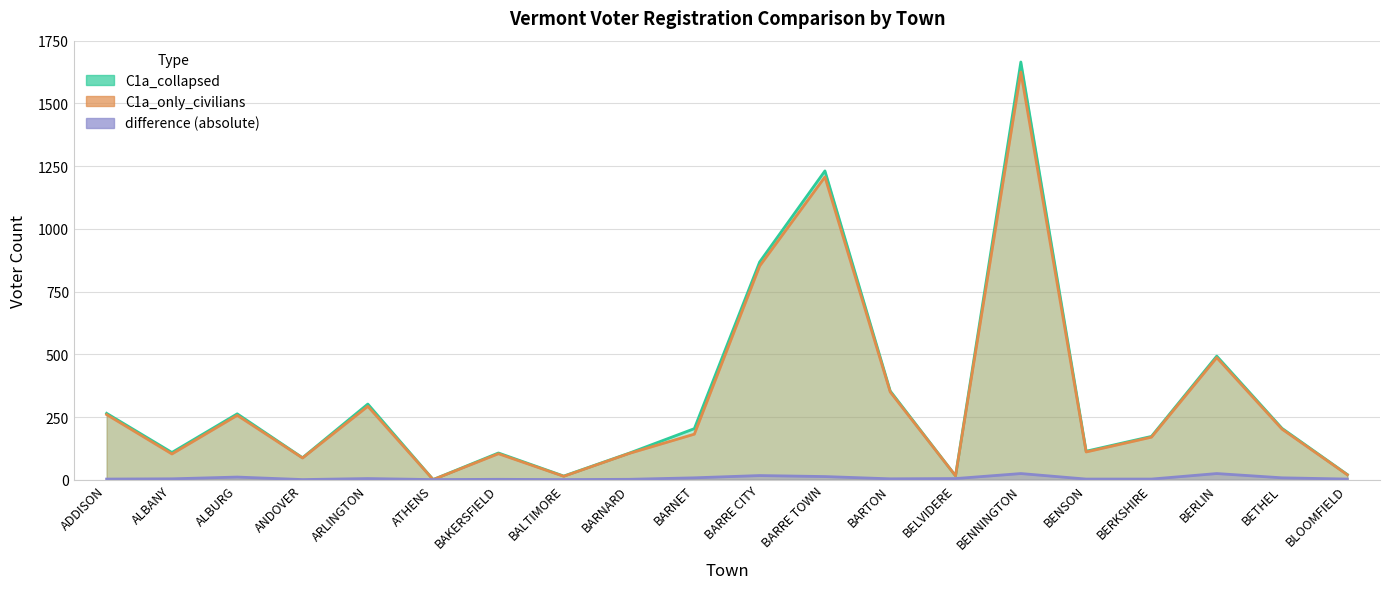

Read the C1a_collapsed value at BERKSHIRE, to the nearest 50.

150